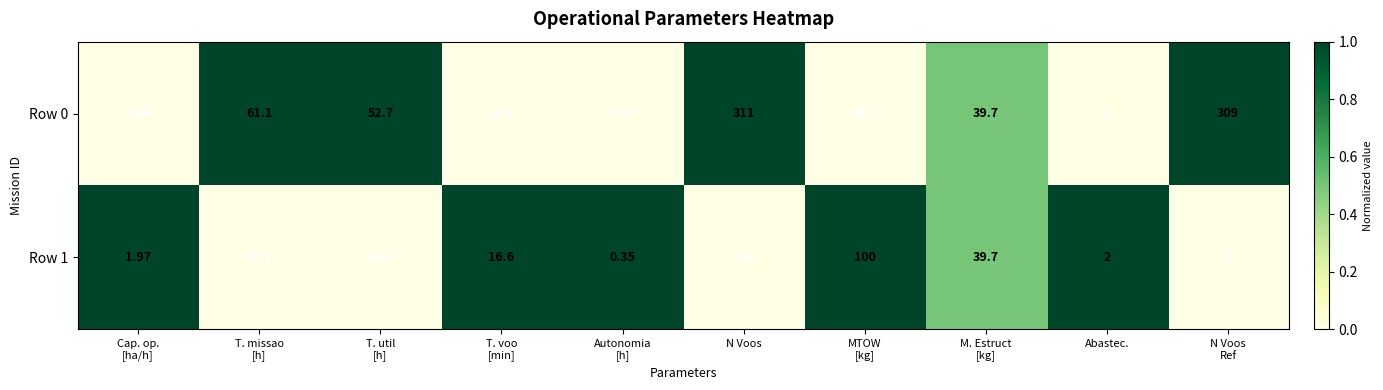

Which category has the highest value across all series?

N Voos